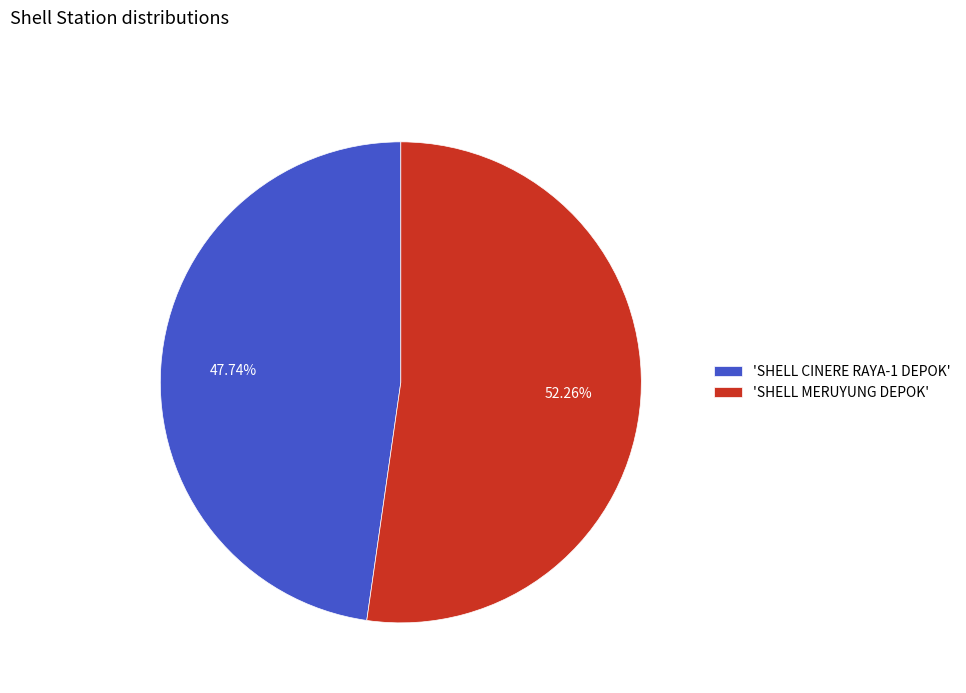

Which slice is the largest?

'SHELL MERUYUNG DEPOK'